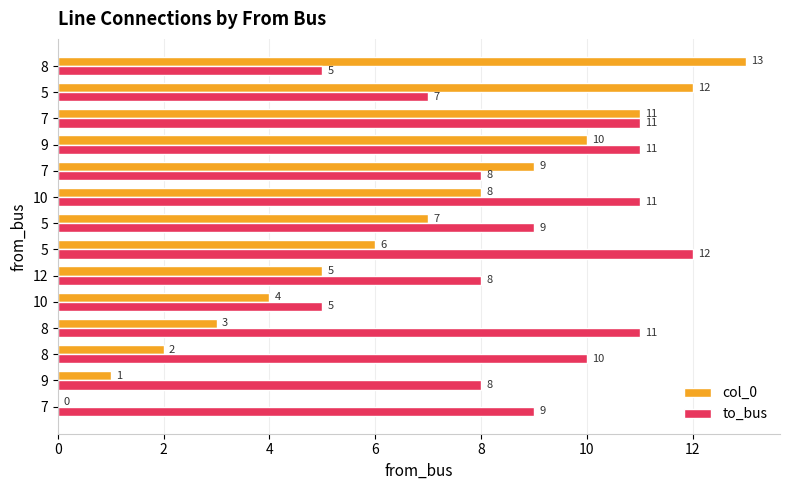

How many series are shown in this chart?

2